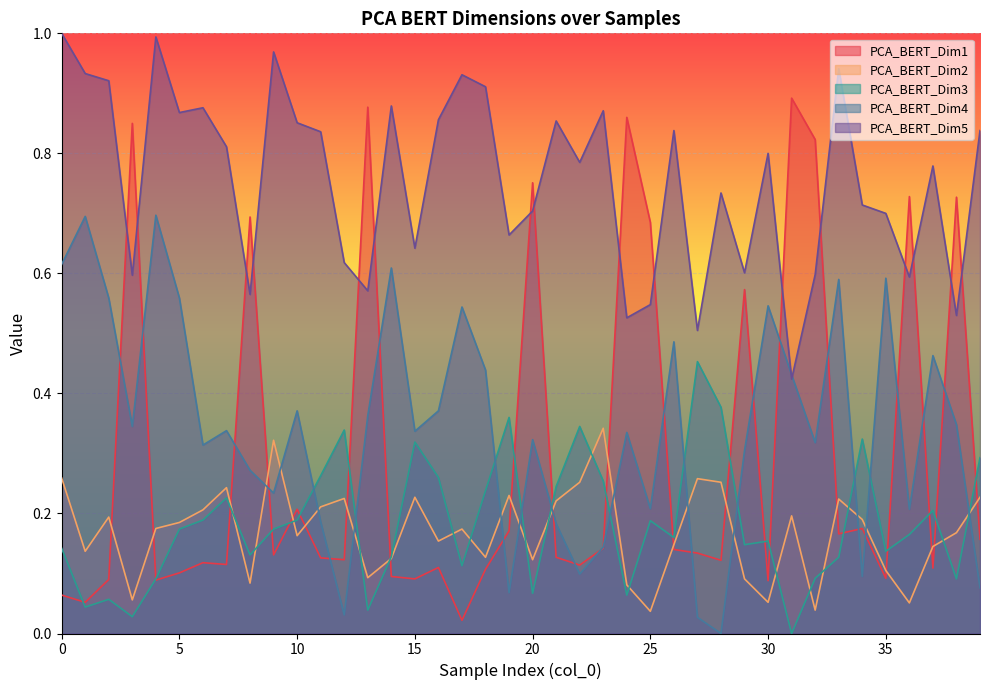

What is the average value of the PCA_BERT_Dim5 series?

0.8